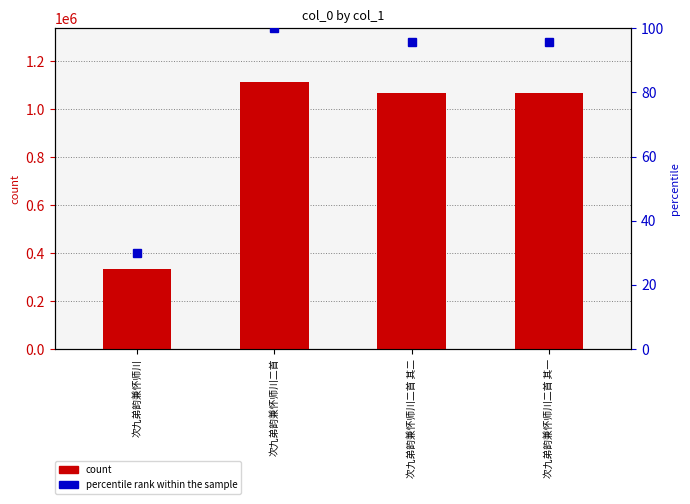

At which label does col_0 first exceed 1068072?

次九弟韵兼怀师川二首